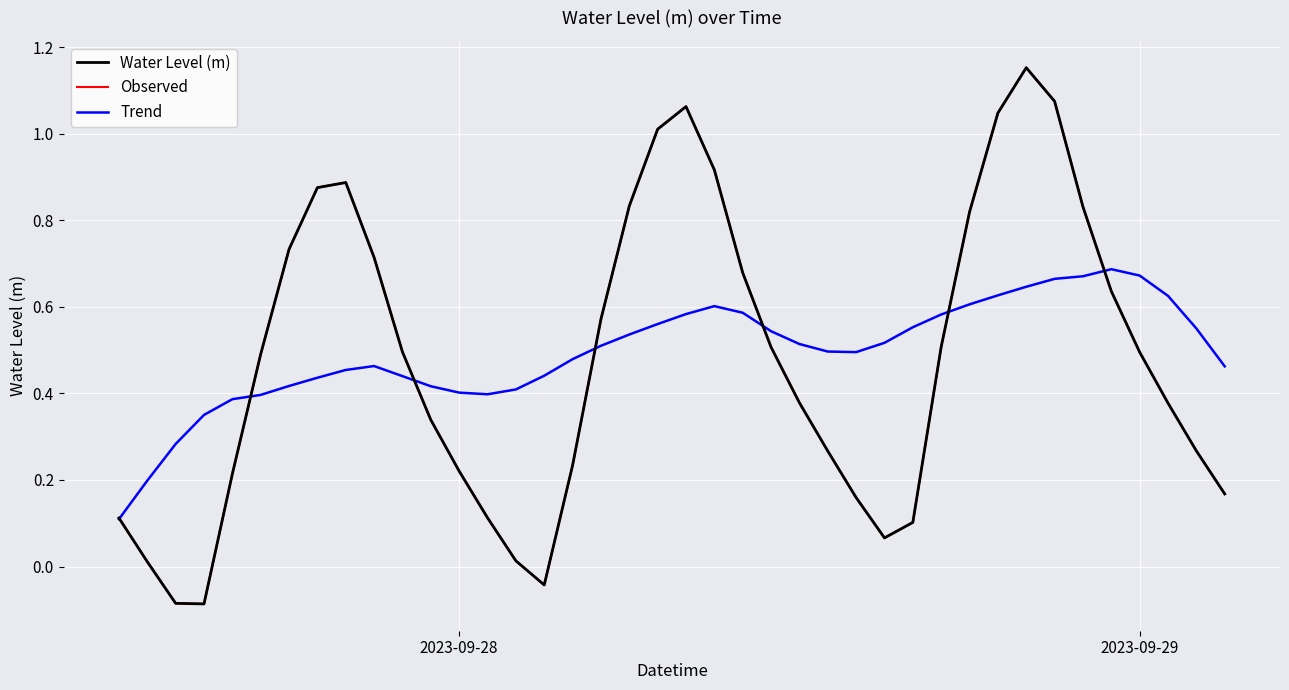

Is this an area chart (filled region under the line)?

No